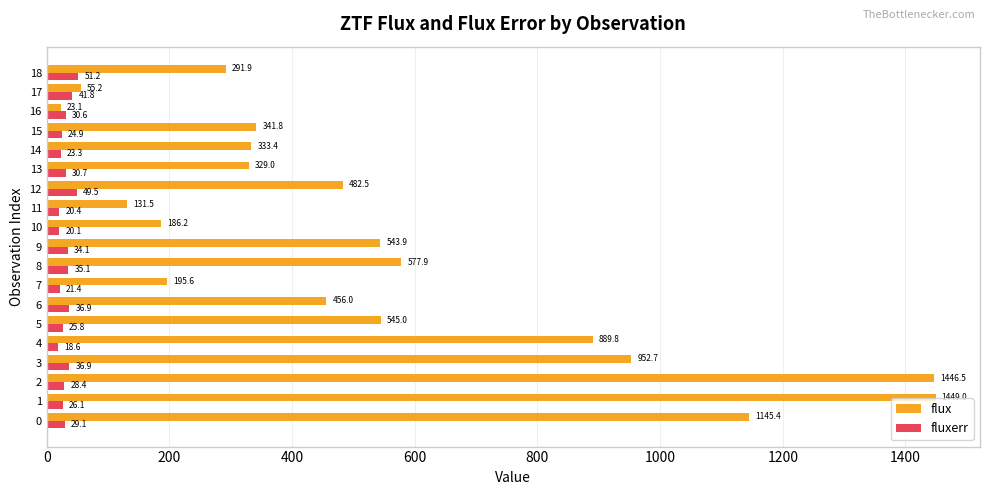

What is the difference between the maximum and minimum values in the flux series?

1425.9